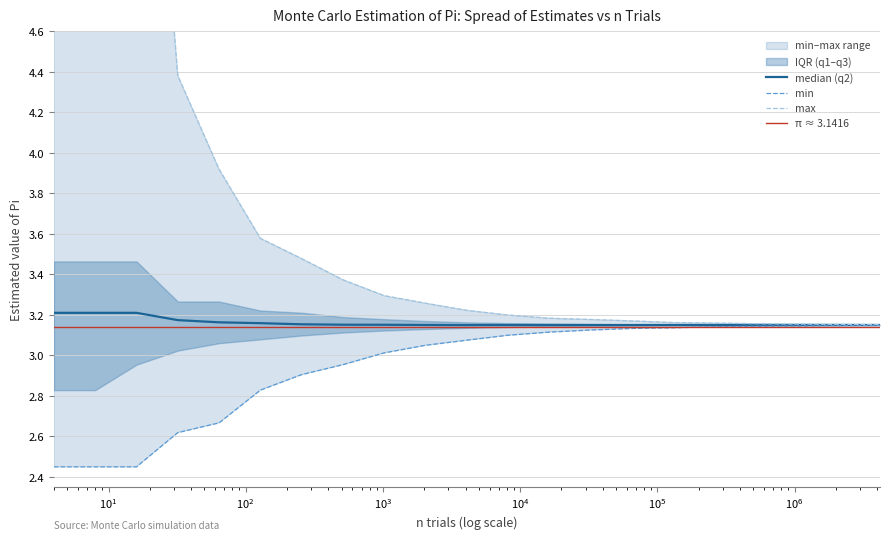

Which has a higher value, 512 or 4194304?

512